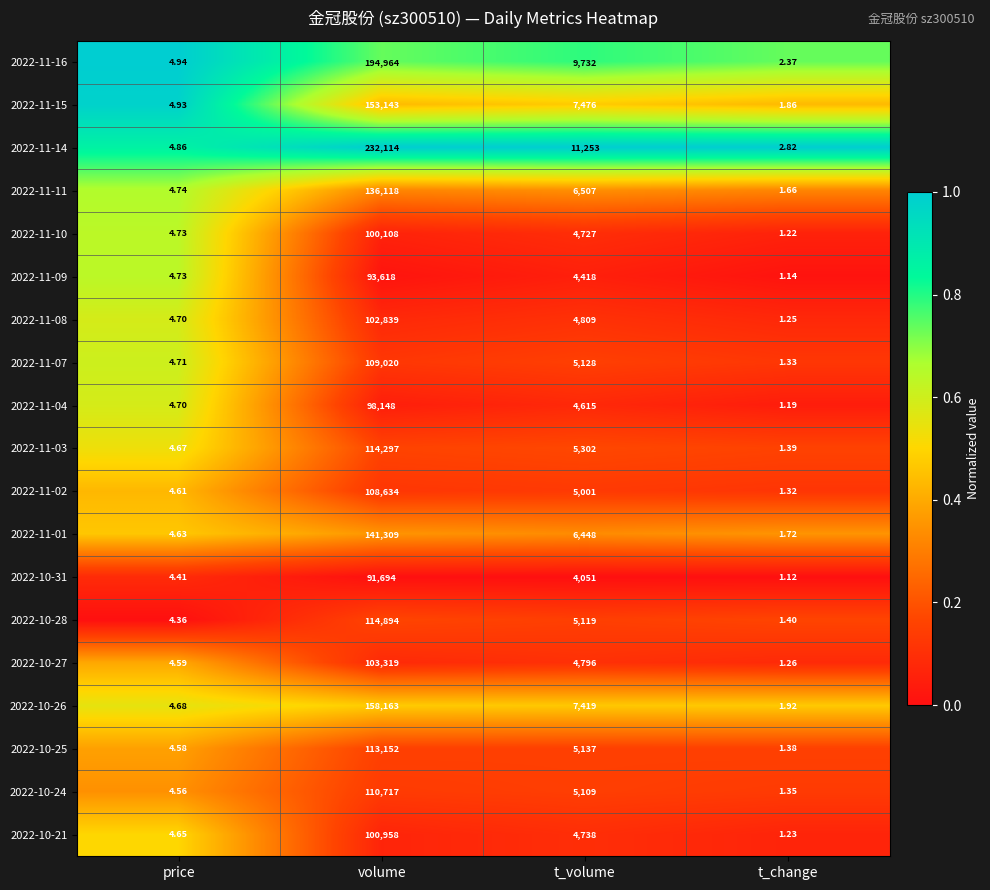

At which category is the sum across all series the highest?

volume